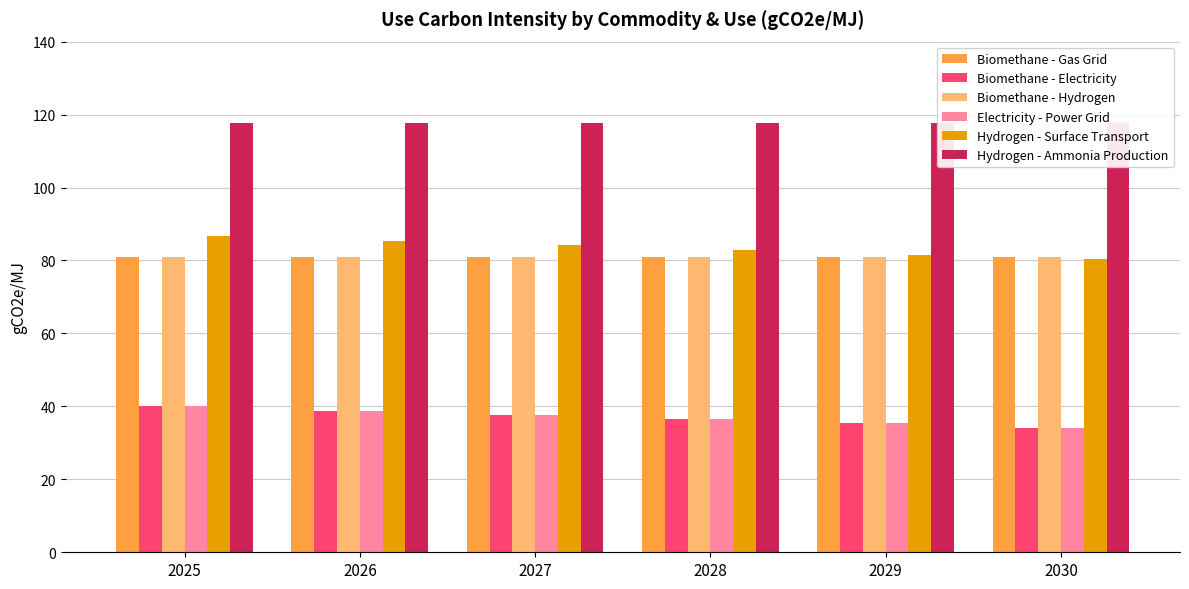

The Biomethane - Hydrogen series shows 81.0 at 2025. True or false?

True